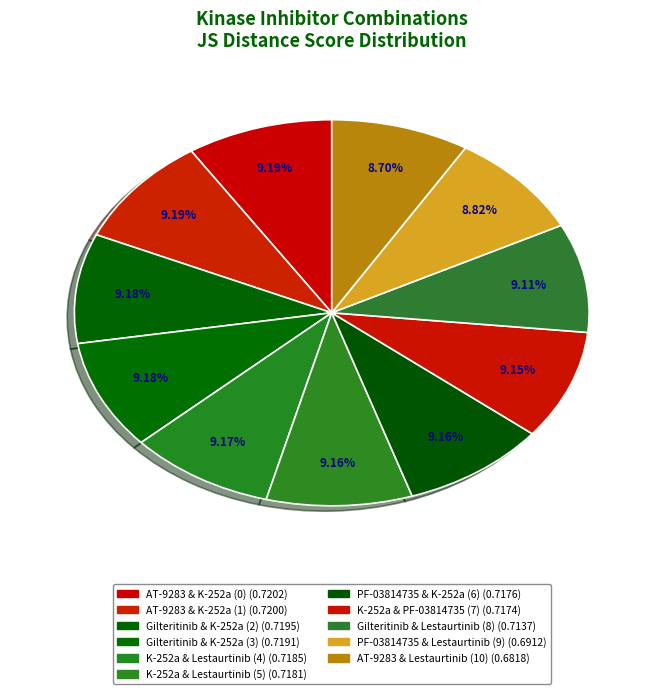

How many slices are in this pie chart?

11